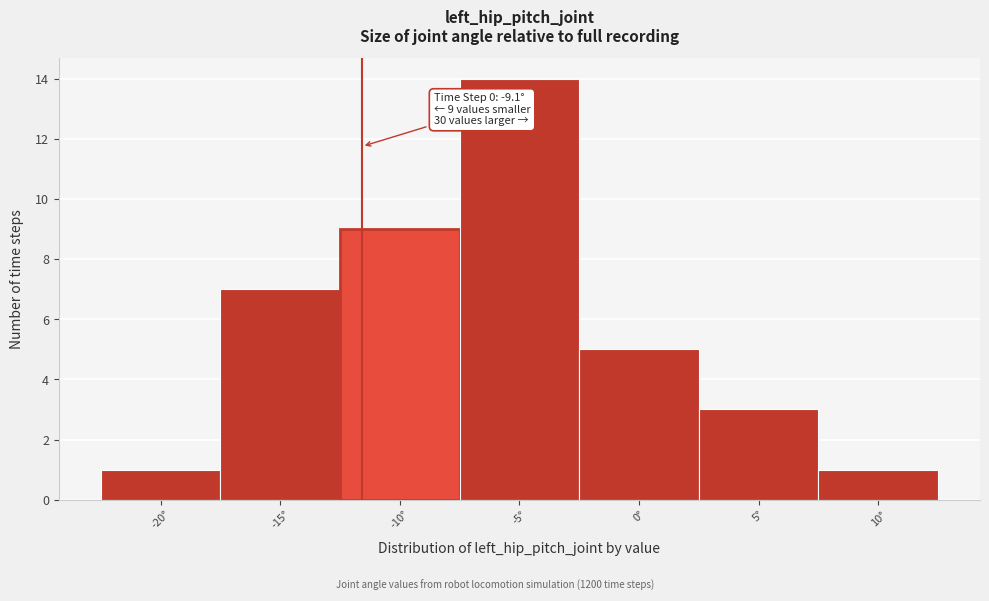

Reading right to left, list all the values displayed in this chart.

10°=1	5°=3	0°=5	-5°=14	-10°=9	-15°=7	-20°=1